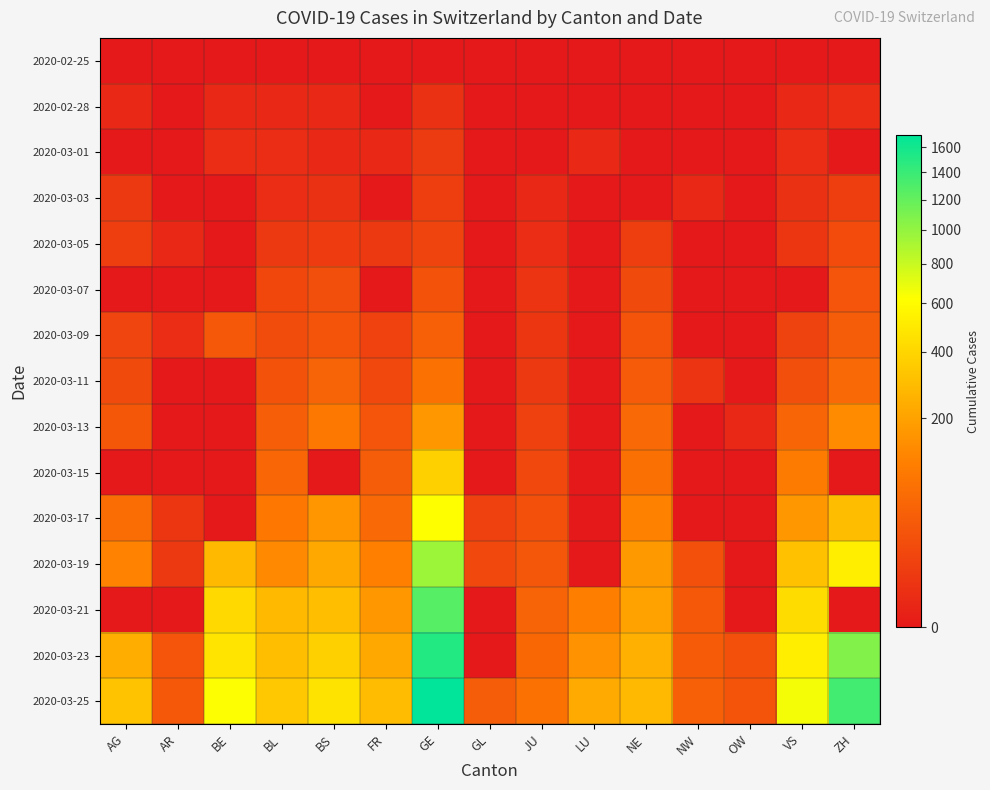

Which series has the largest total across all categories?

2020-03-25